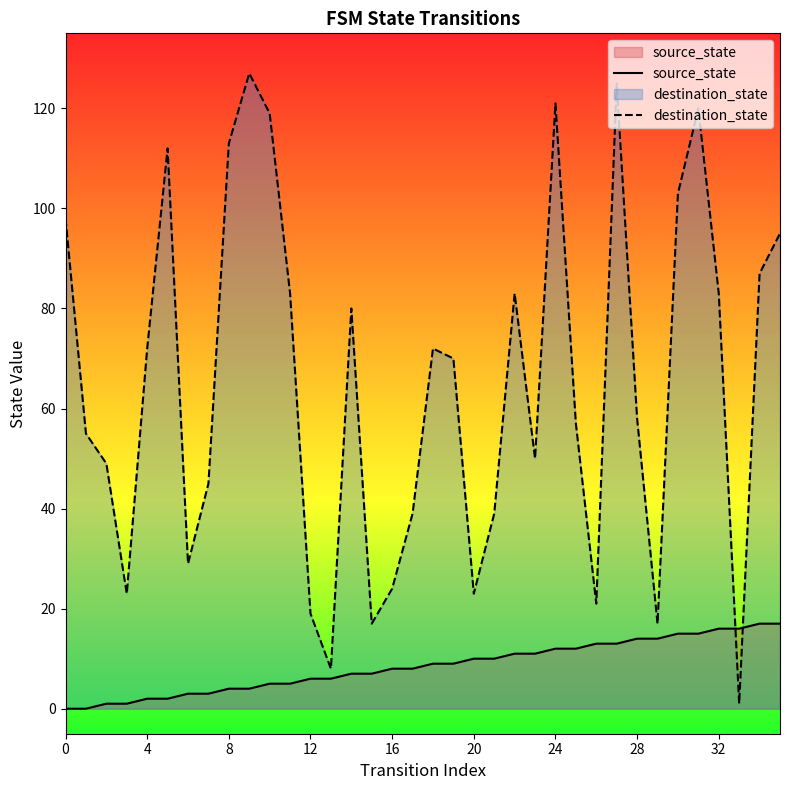

What are all the series names shown in the legend?

source_state, destination_state